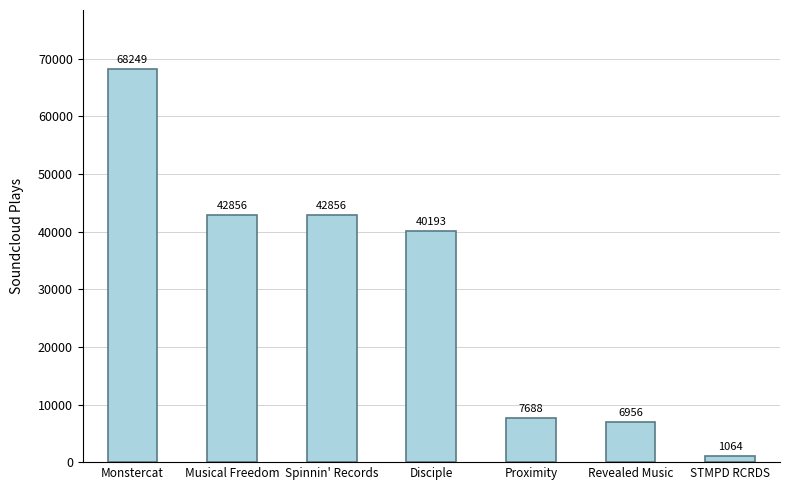

Is it true that the value at Proximity is 7688?

True